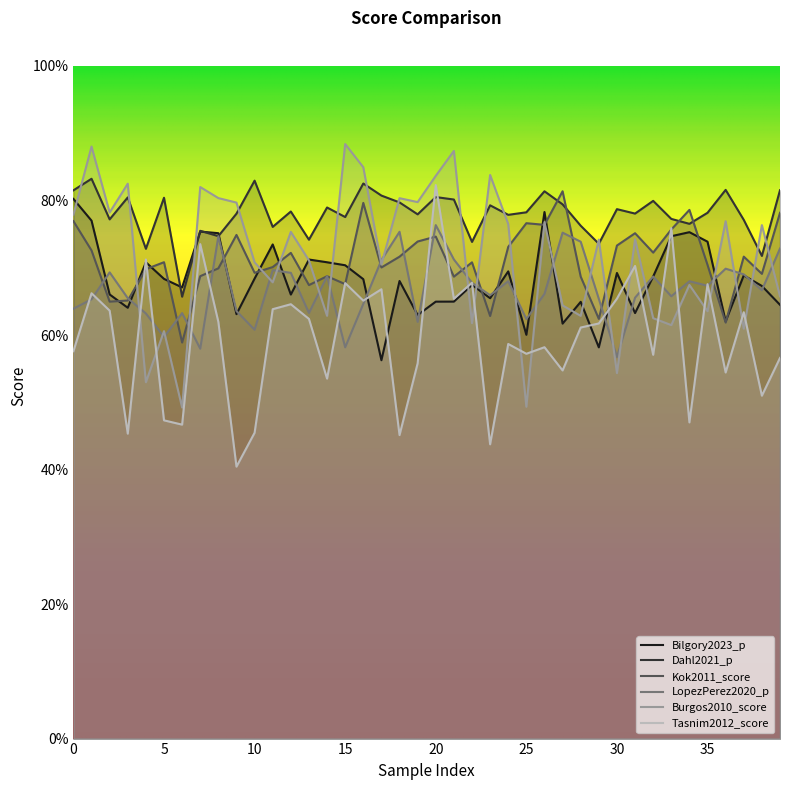

Count the Dahl2021_p values in the range 0 to 1.

40